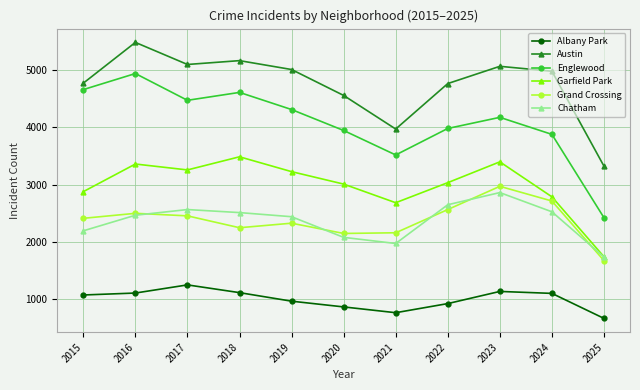

How many interior local valleys does the Austin series have?

2